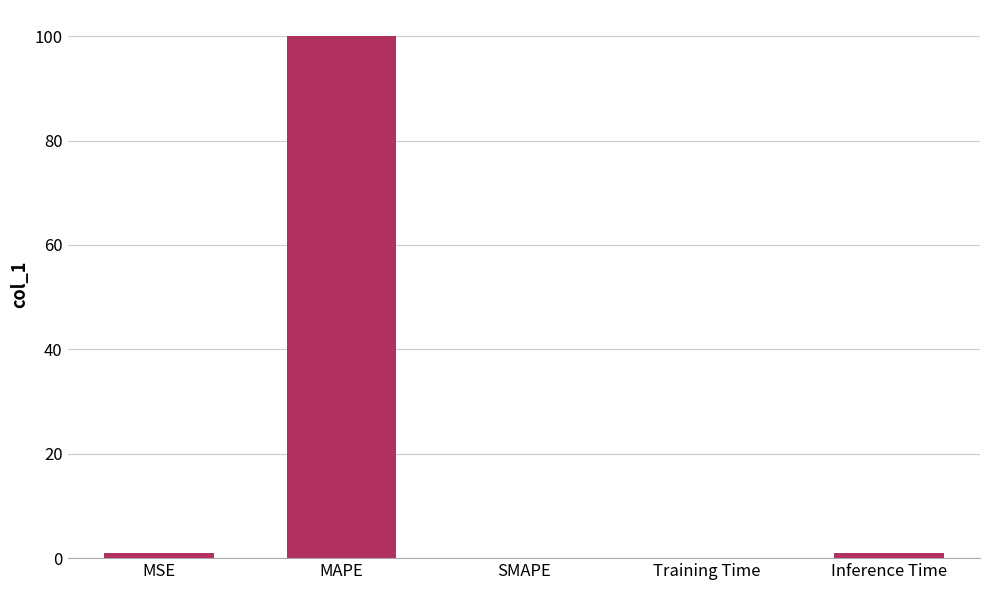

What is the sum of all values?

102.0